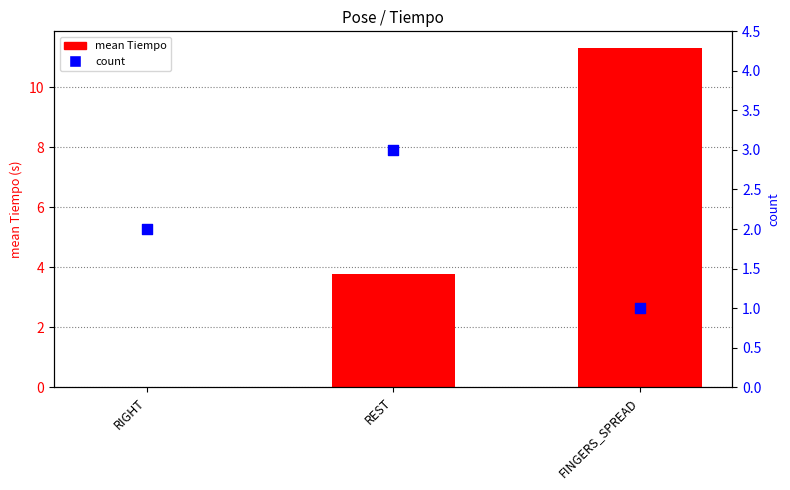

Which series has the largest total across all categories?

mean Tiempo